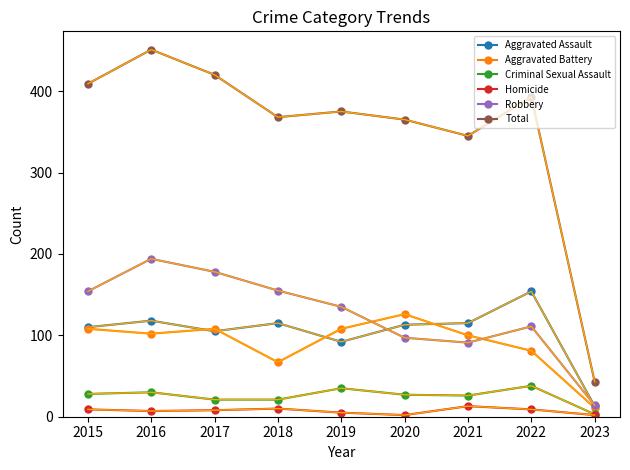

Which series has the largest total across all categories?

Total